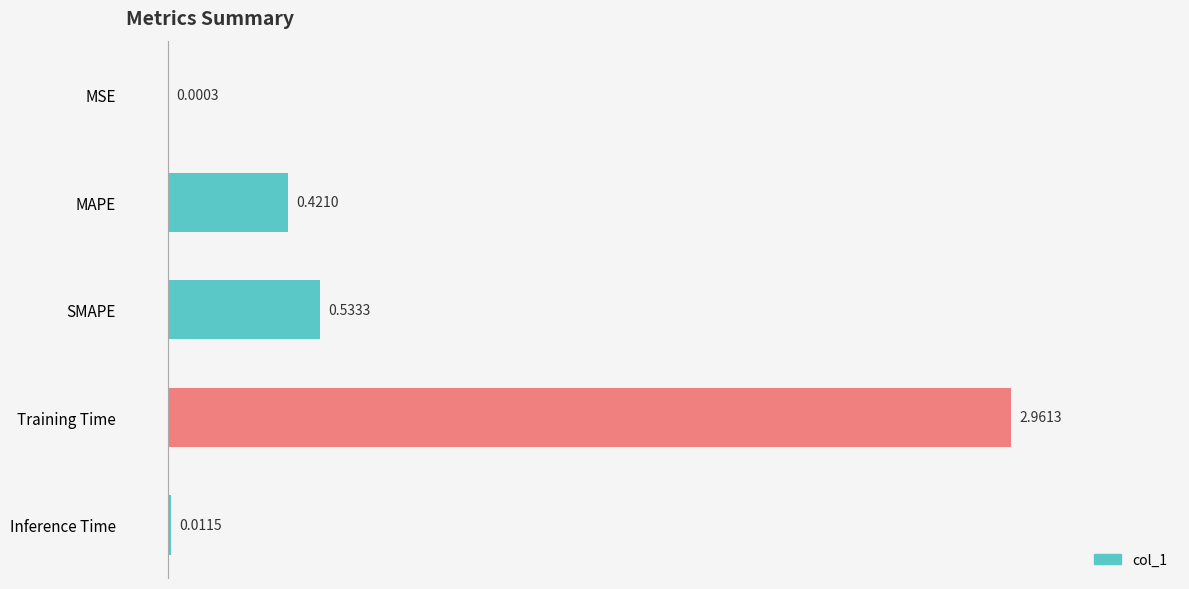

At which category does the chart reach its peak across all series?

Training Time